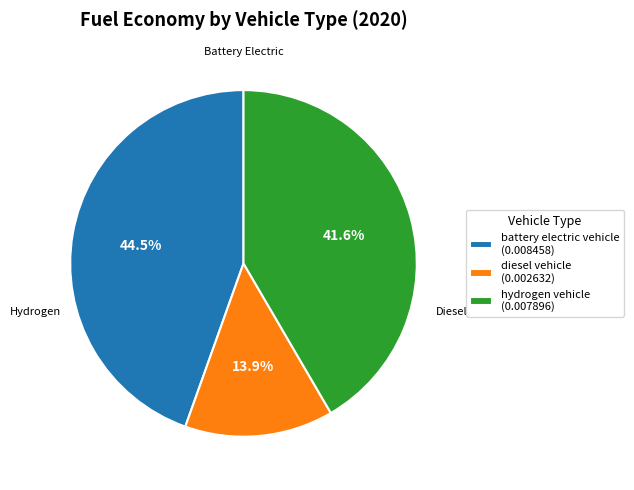

Rank the categories by value from highest to lowest.

battery electric vehicle (0.008458), hydrogen vehicle (0.007896), diesel vehicle (0.002632)